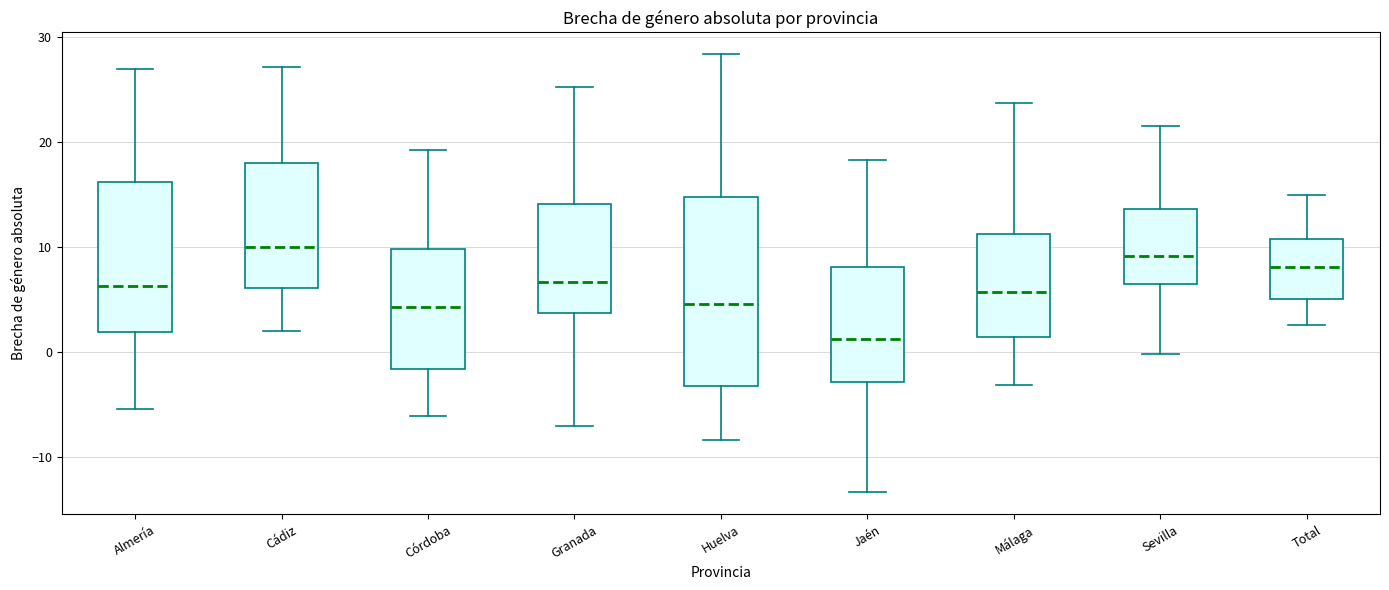

Reading left to right, transcribe this box plot: for each box, give where its median line is, the range the box spans, and where its two whiskers end, as read against the y-axis. The values are not printed on the chart, so give them approximately, as read against the axis.

Almería: median 6, box 2 to 16, whiskers -5 to 27
Cádiz: median 10, box 6 to 18, whiskers 2 to 27
Córdoba: median 4, box -2 to 10, whiskers -6 to 19
Granada: median 7, box 4 to 14, whiskers -7 to 25
Huelva: median 5, box -3 to 15, whiskers -8 to 28
Jaén: median 1, box -3 to 8, whiskers -13 to 18
Málaga: median 6, box 1 to 11, whiskers -3 to 24
Sevilla: median 9, box 6 to 14, whiskers 0 to 22
Total: median 8, box 5 to 11, whiskers 3 to 15